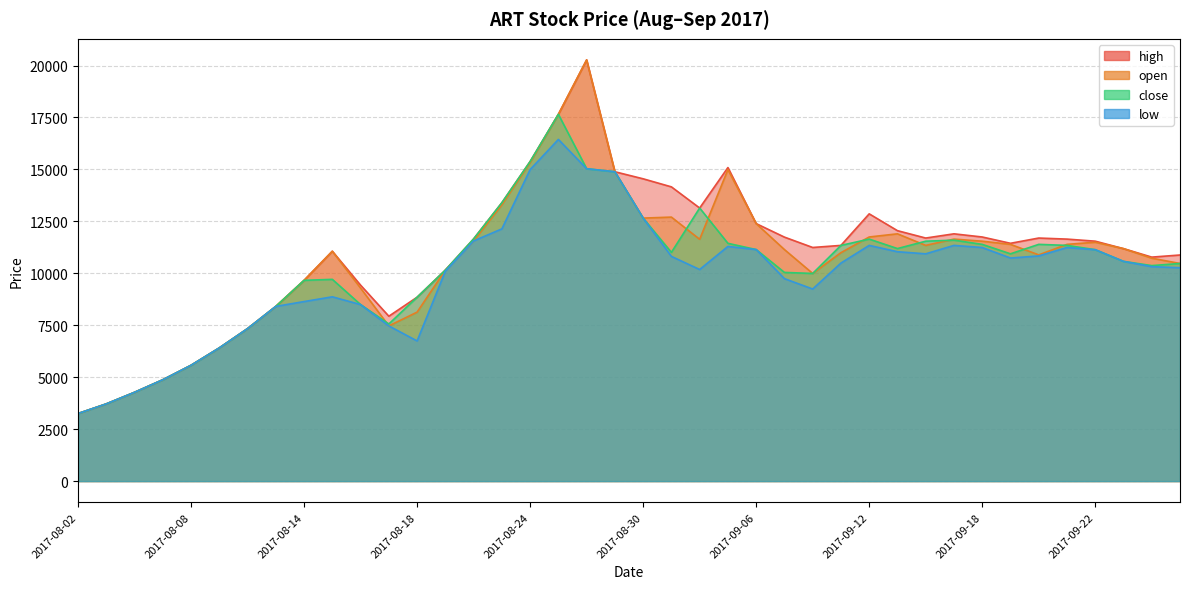

How many lines are shown in the chart?

4